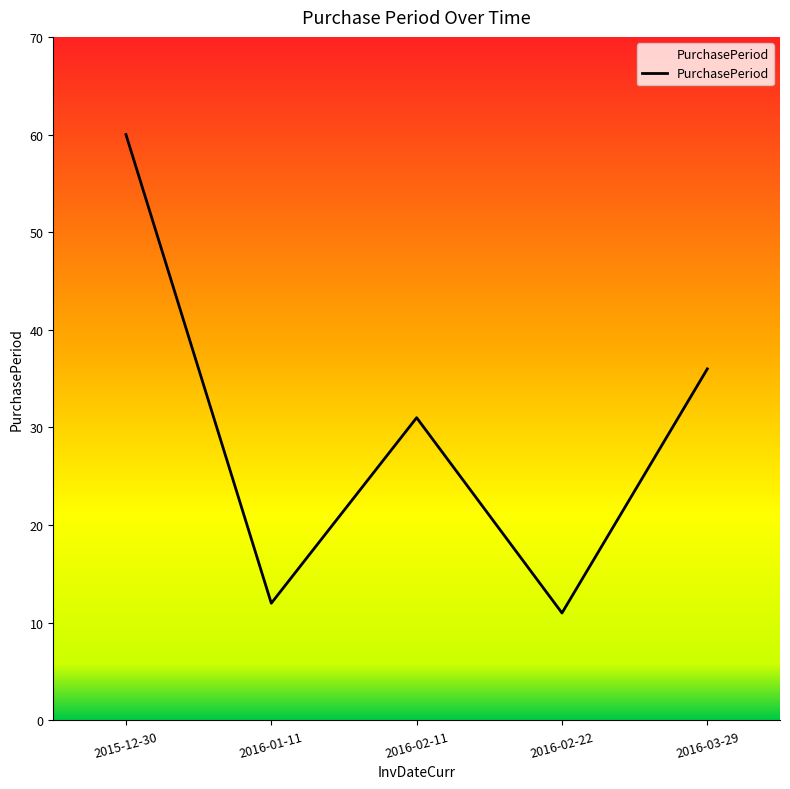

Reading right to left, what are all the values shown in this chart?

2016-03-29=36	2016-02-22=11	2016-02-11=31	2016-01-11=12	2015-12-30=60